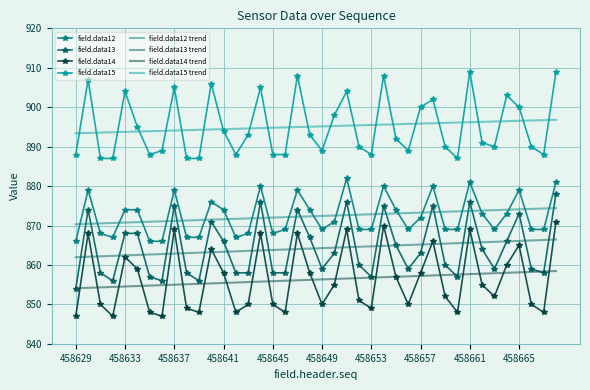

Rank the series by their maximum value, from highest to lowest.

field.data15, field.data15 trend, field.data12, field.data13, field.data12 trend, field.data14, field.data13 trend, field.data14 trend